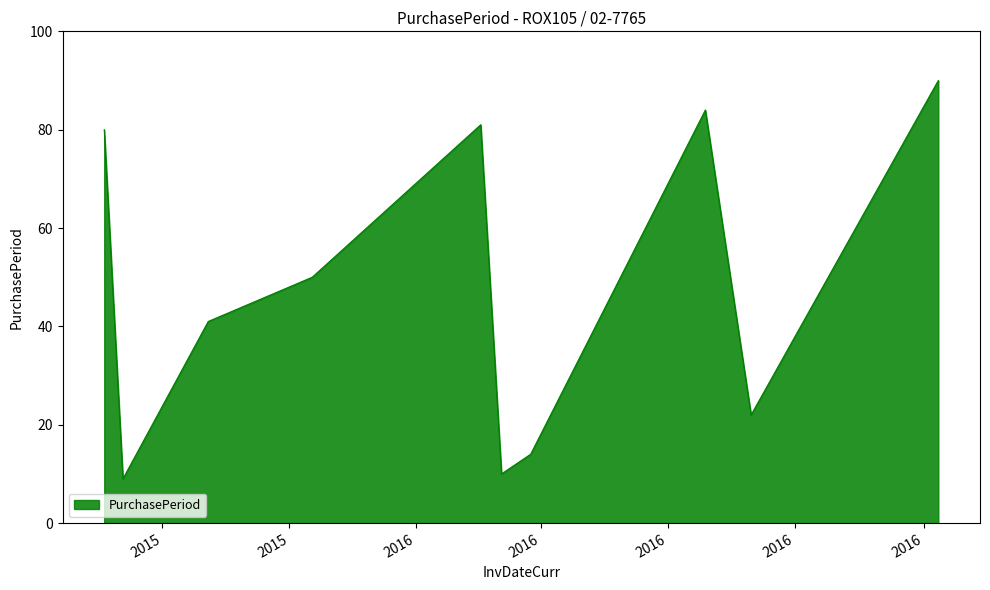

What is the maximum value shown in the chart?

90